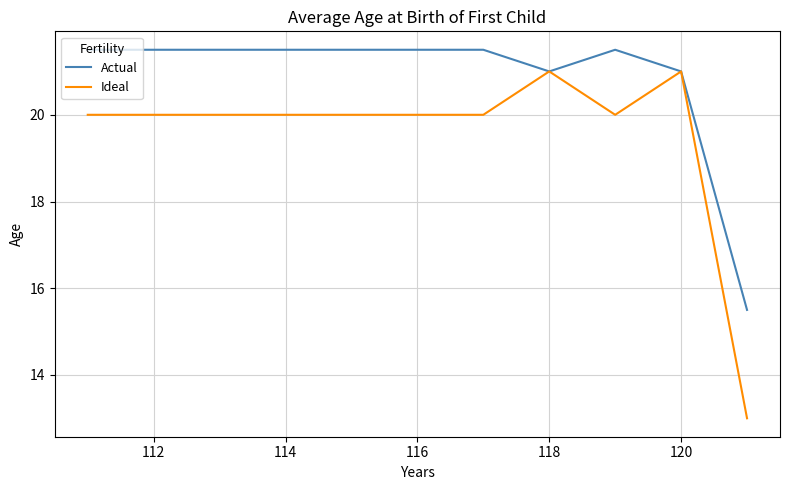

What is the minimum value shown in the chart?

13.0